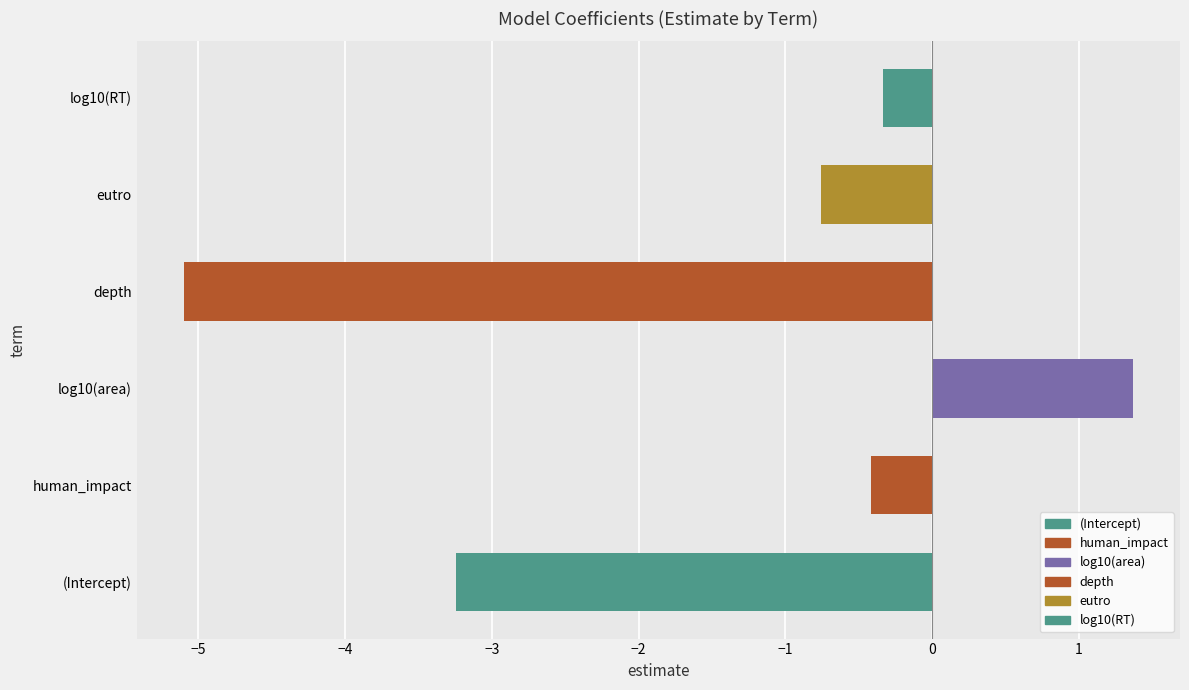

Read the value at human_impact.

-0.4